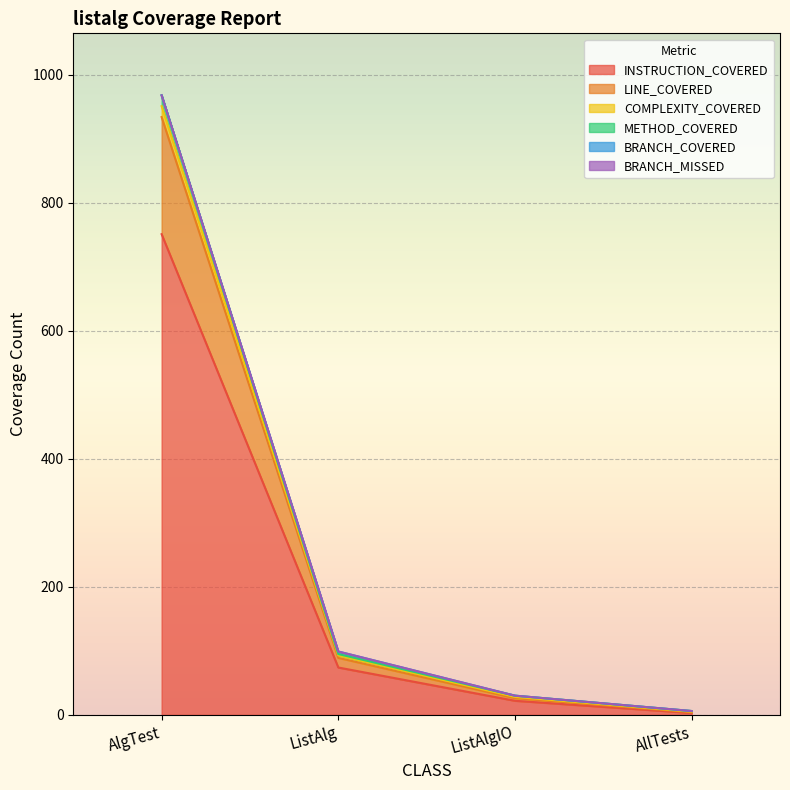

Which category has the lowest value in the COMPLEXITY_COVERED series?

AllTests